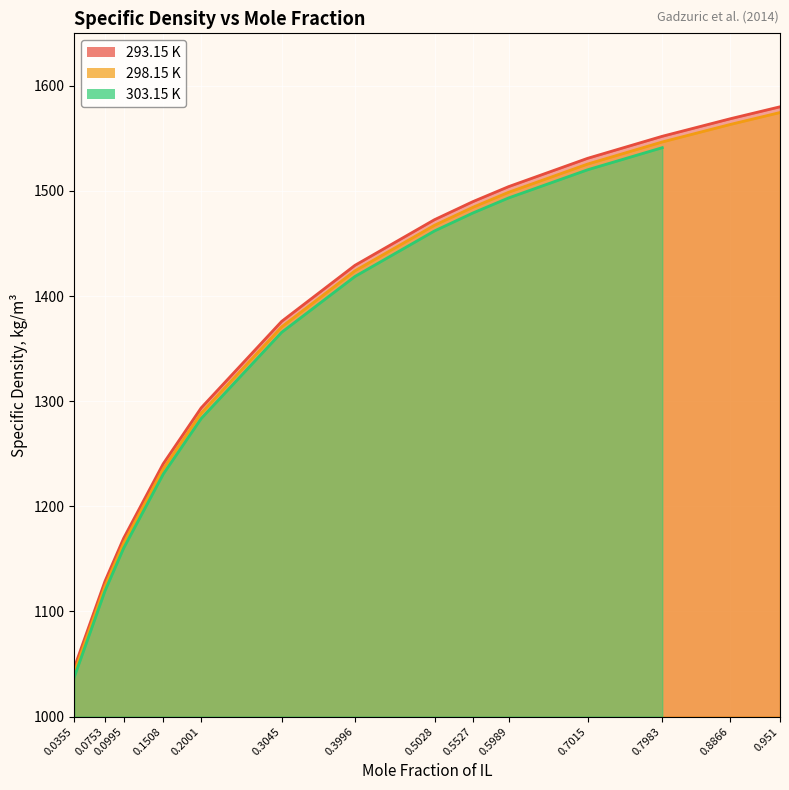

True or false: 293.15 K has more than 1 interior local peaks.

False